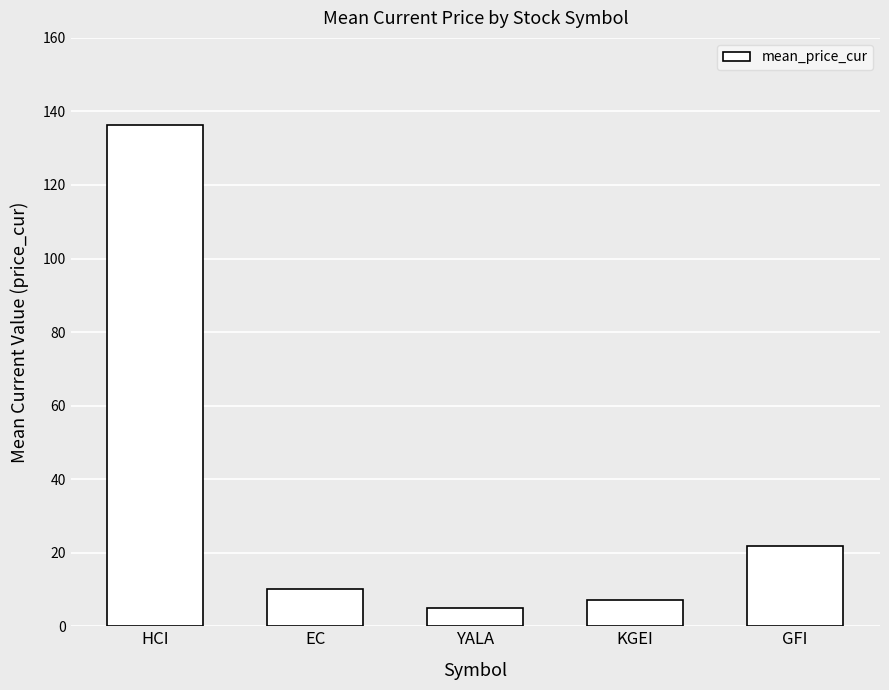

What is the difference between the maximum and minimum values?

131.2